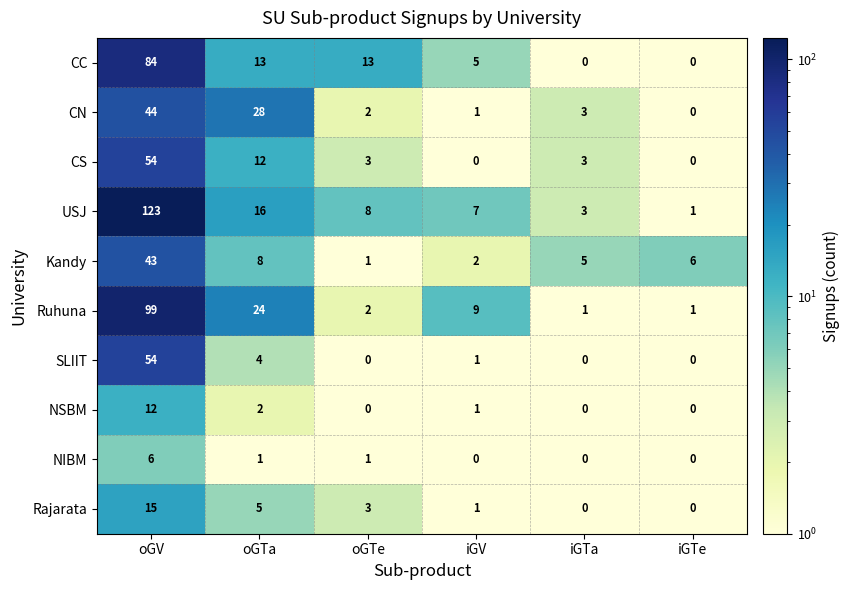

Is it true that NIBM equals 0 at oGTe?

False